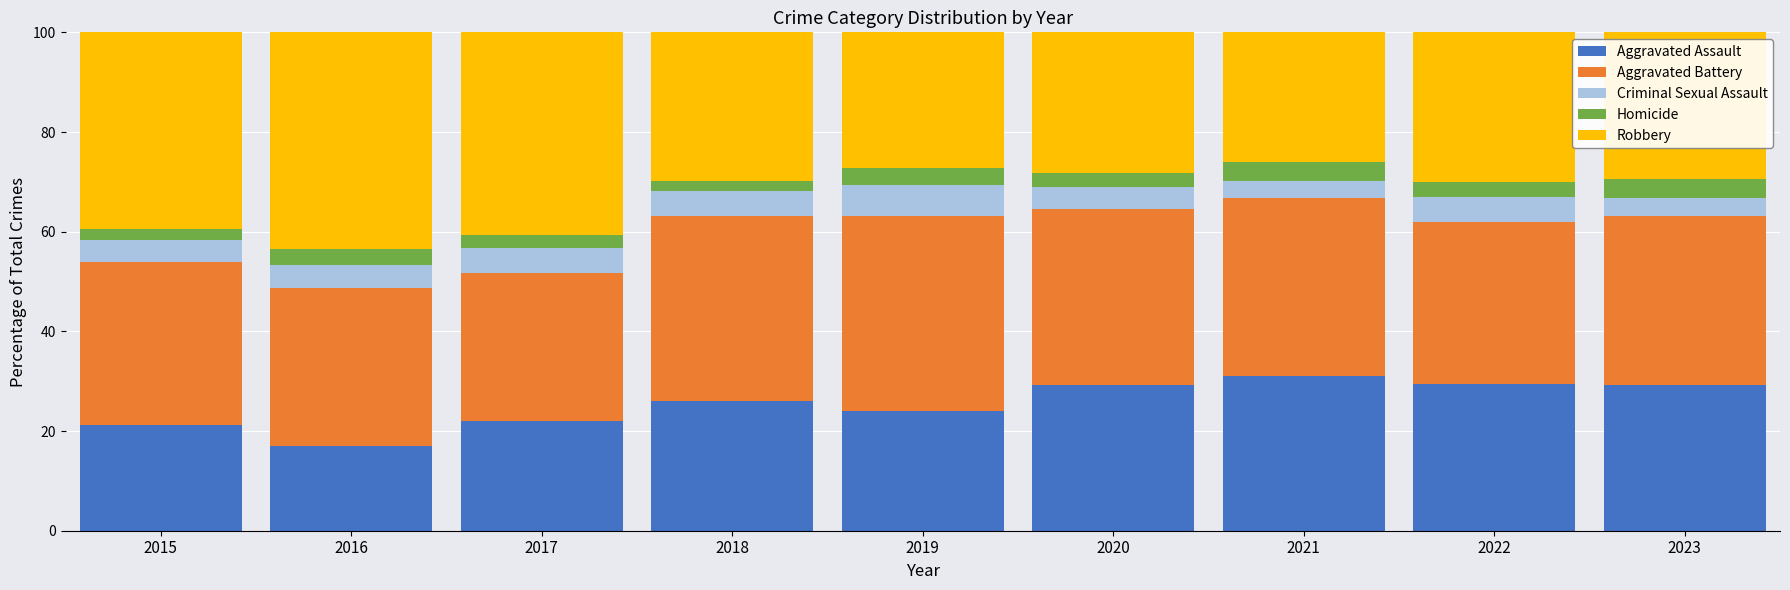

What are all the series names shown in the legend?

Aggravated Assault, Aggravated Battery, Criminal Sexual Assault, Homicide, Robbery